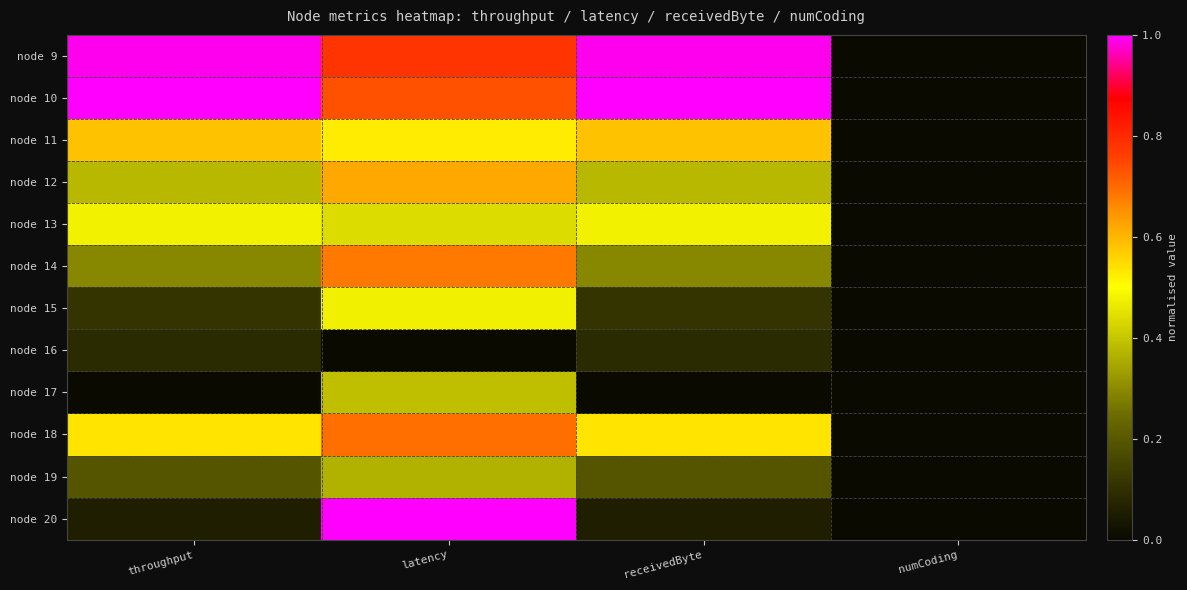

Reading left to right, transcribe all the data shown in this chart.

node 9: throughput=1.0	latency=0.8	receivedByte=1.0	numCoding=0.0
node 10: throughput=1.0	latency=0.7	receivedByte=1.0	numCoding=0.0
node 11: throughput=0.6	latency=0.5	receivedByte=0.6	numCoding=0.0
node 12: throughput=0.4	latency=0.6	receivedByte=0.4	numCoding=0.0
node 13: throughput=0.5	latency=0.4	receivedByte=0.5	numCoding=0.0
node 14: throughput=0.3	latency=0.7	receivedByte=0.3	numCoding=0.0
node 15: throughput=0.1	latency=0.5	receivedByte=0.1	numCoding=0.0
node 16: throughput=0.1	latency=0.0	receivedByte=0.1	numCoding=0.0
node 17: throughput=0.0	latency=0.4	receivedByte=0.0	numCoding=0.0
node 18: throughput=0.5	latency=0.7	receivedByte=0.5	numCoding=0.0
node 19: throughput=0.2	latency=0.4	receivedByte=0.2	numCoding=0.0
node 20: throughput=0.1	latency=1.0	receivedByte=0.1	numCoding=0.0